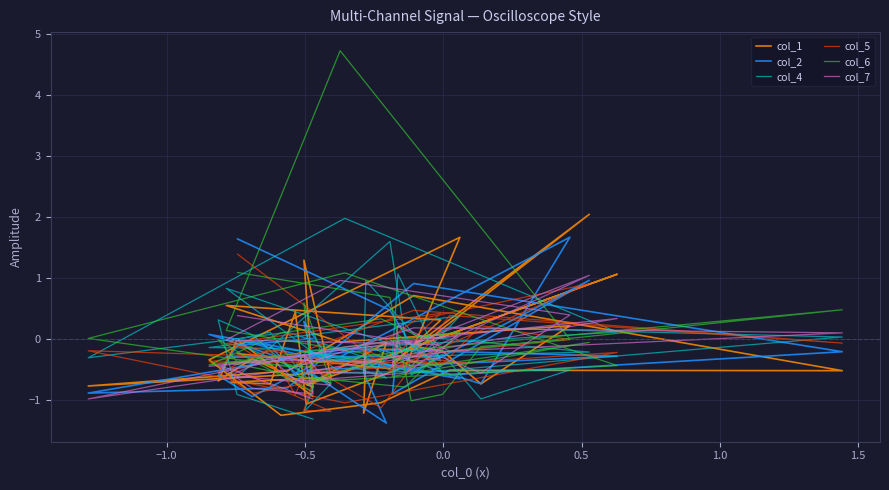

Which series has the largest total across all categories?

col_6